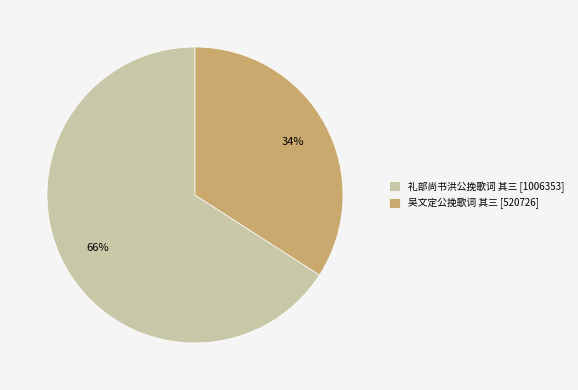

Which category has the smallest portion of the pie?

吴文定公挽歌词 其三